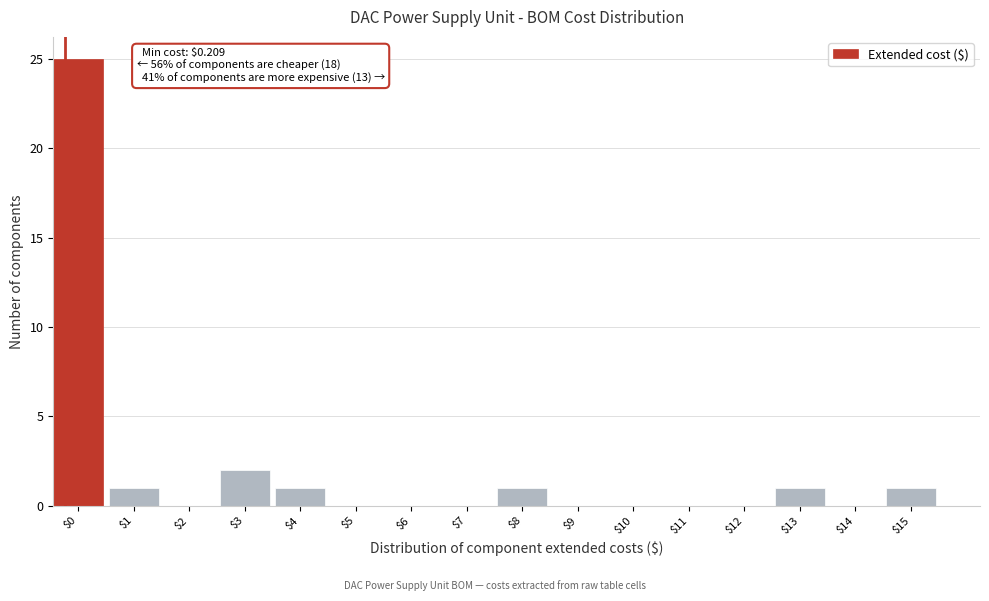

What is the sum of all values?

32